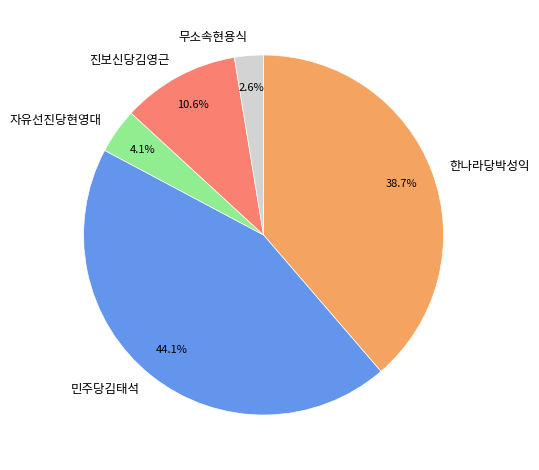

Which slice is the largest?

민주당김태석